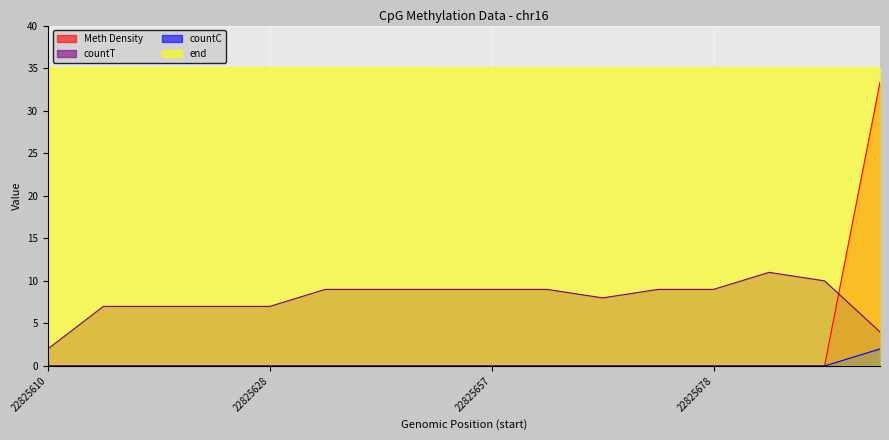

True or false: countC and end cross at least once.

False